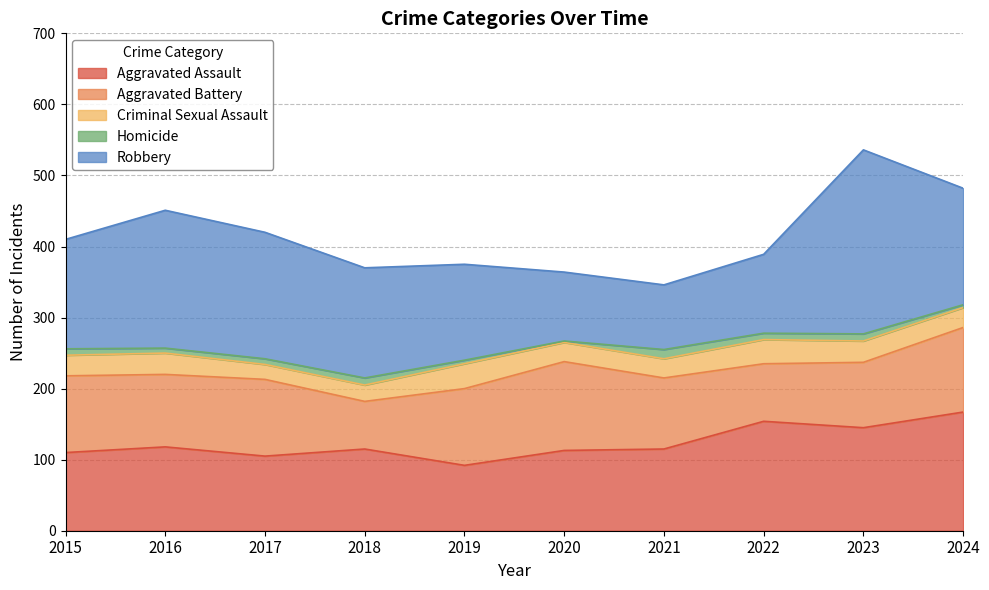

List the series in order of their peak value, lowest first.

Homicide, Criminal Sexual Assault, Aggravated Battery, Aggravated Assault, Robbery